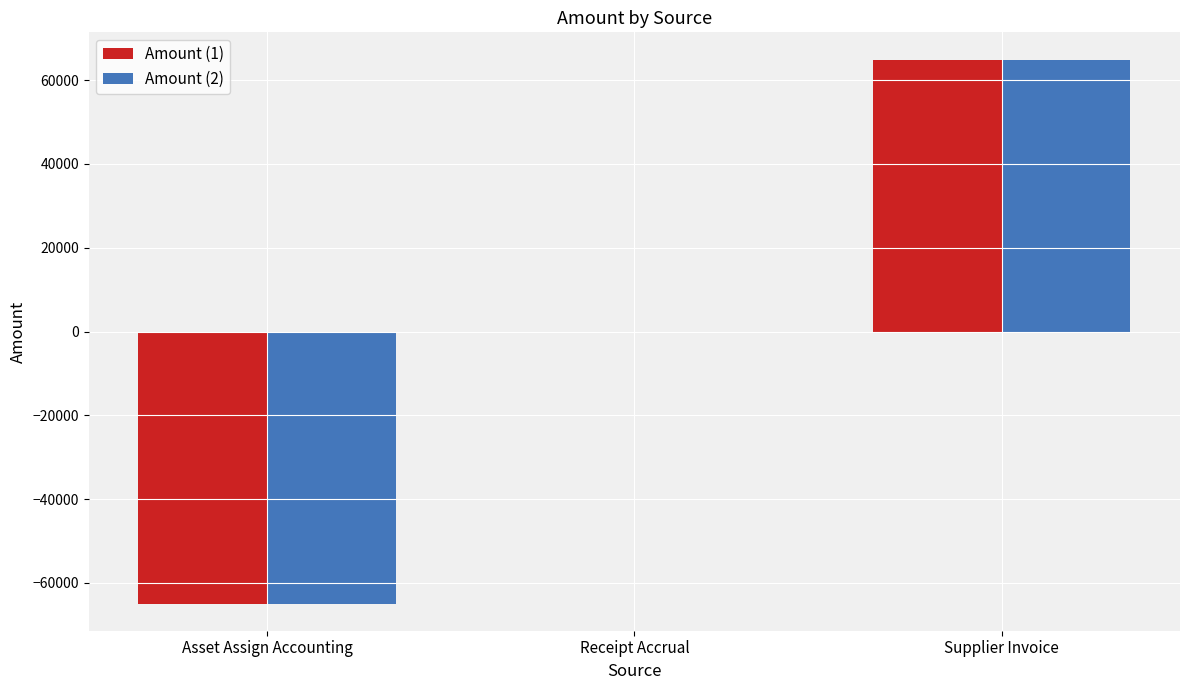

How many series are shown in this chart?

2